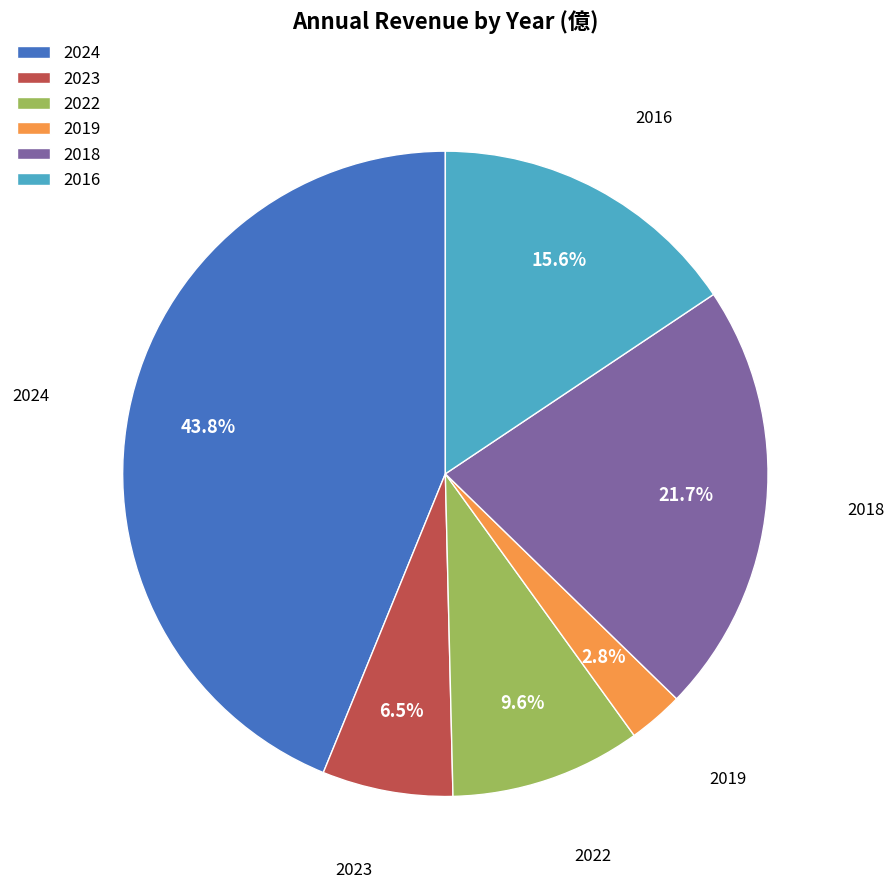

The 2016 slice represents 3% of the pie. True or false?

False